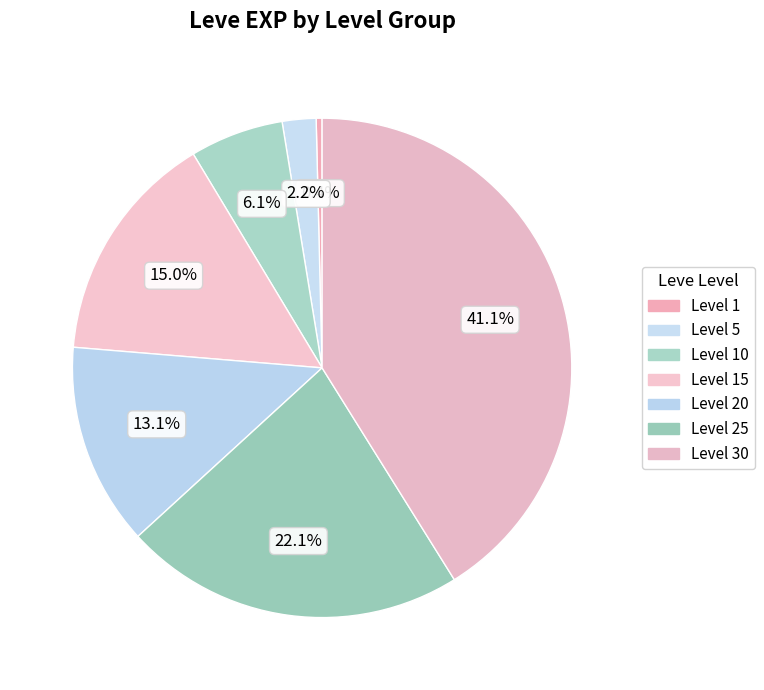

Which category has the biggest portion of the pie?

Level 30